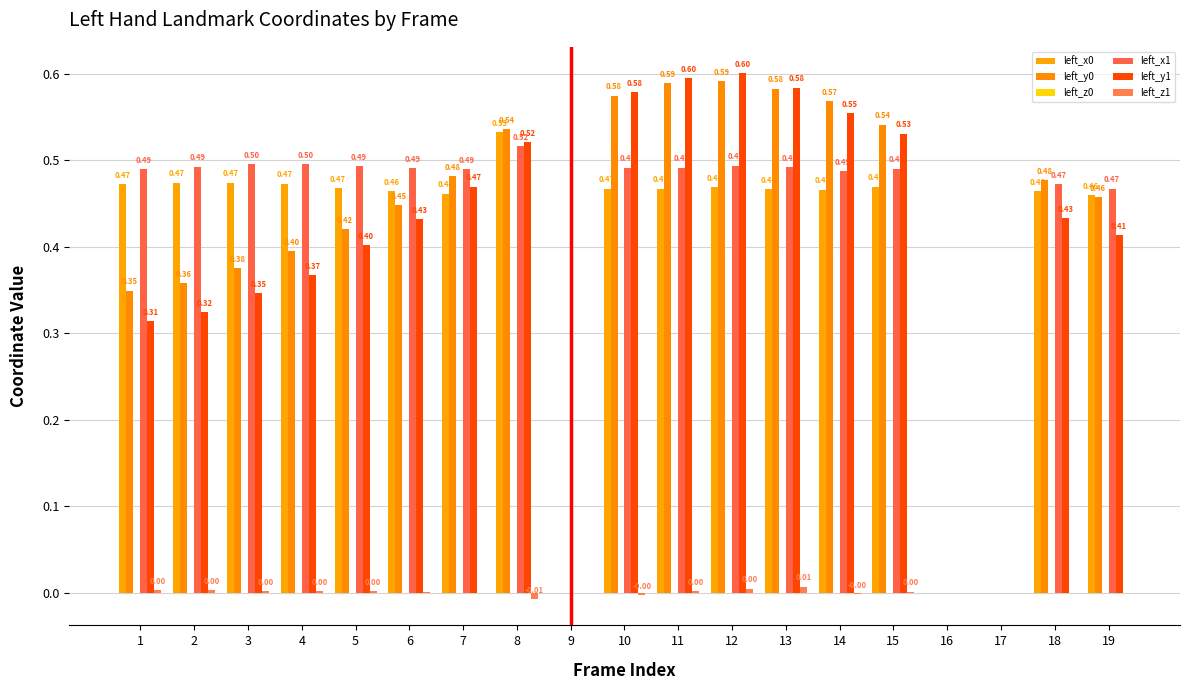

What is the value of the left_y0 bar at the 10th from the left?

0.6